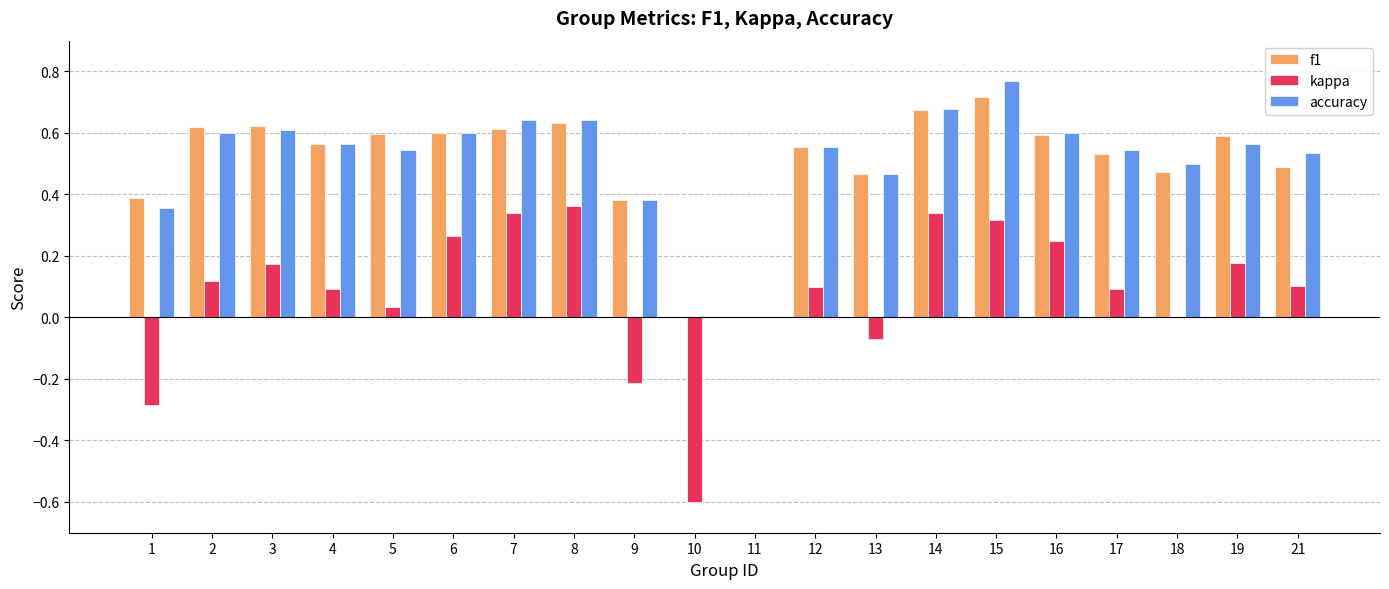

Which category has the highest value in the f1 series?

15